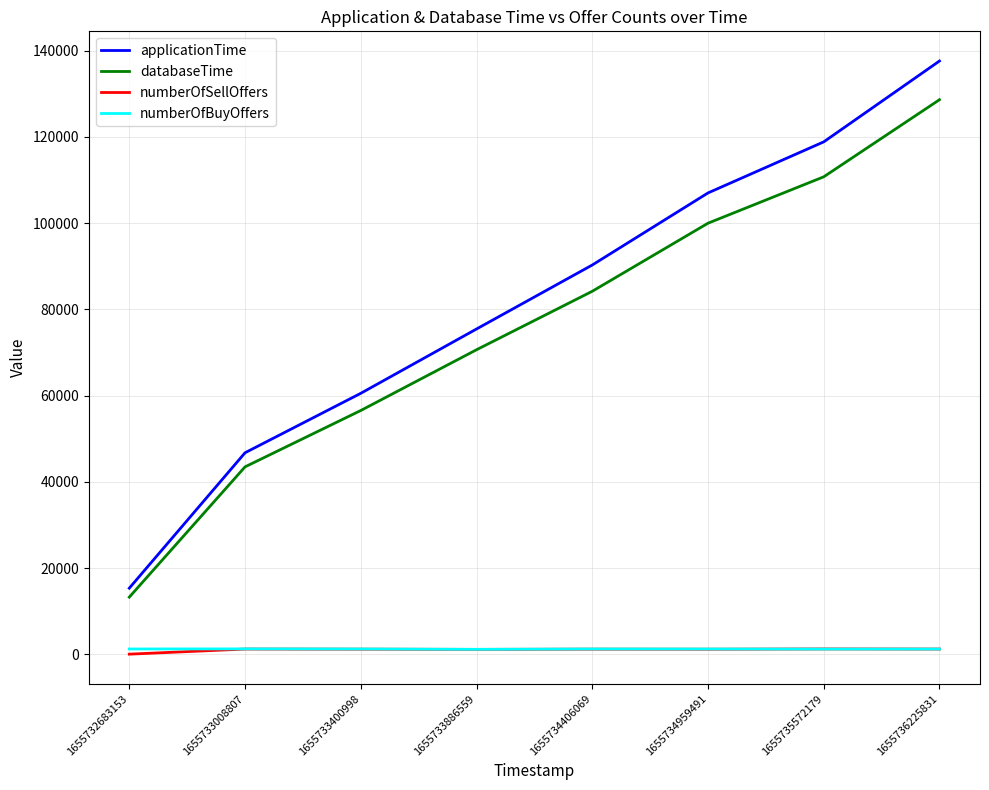

What is the maximum value shown in the chart?

137599